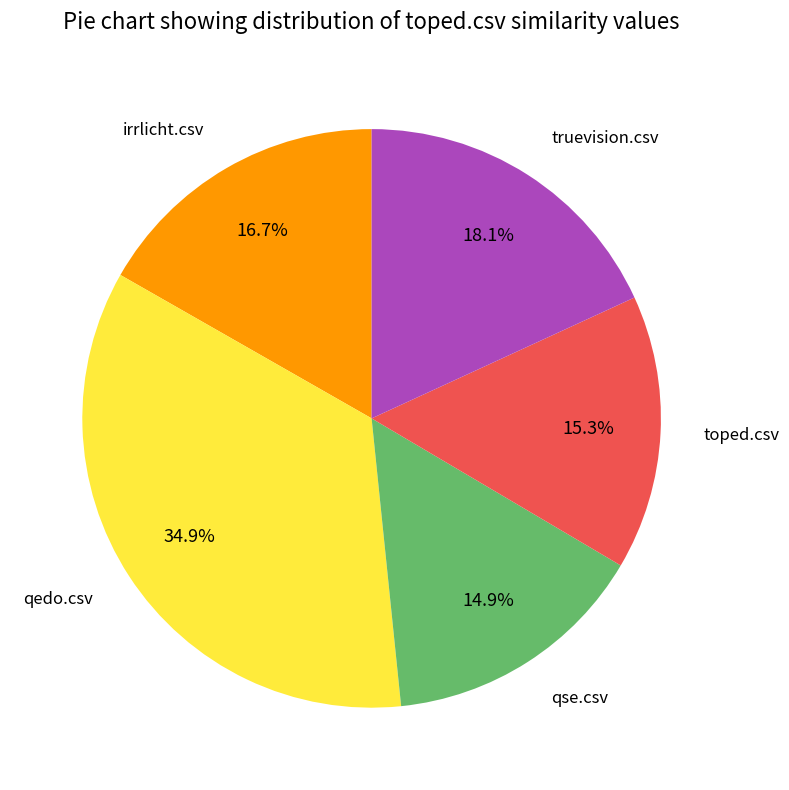

Is there any slice that represents more than half of the pie?

No